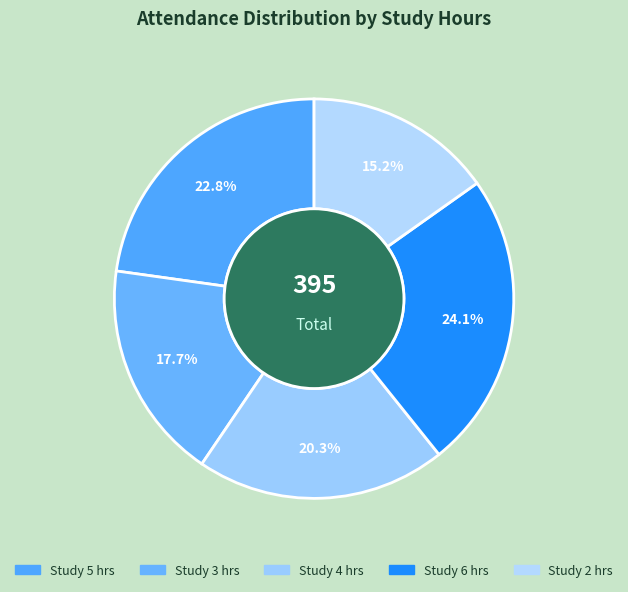

How many segments does this pie chart have?

5